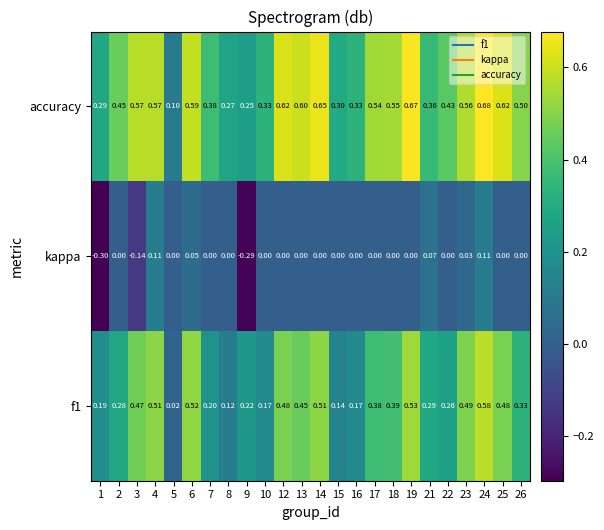

How many distinct data groups are displayed?

3